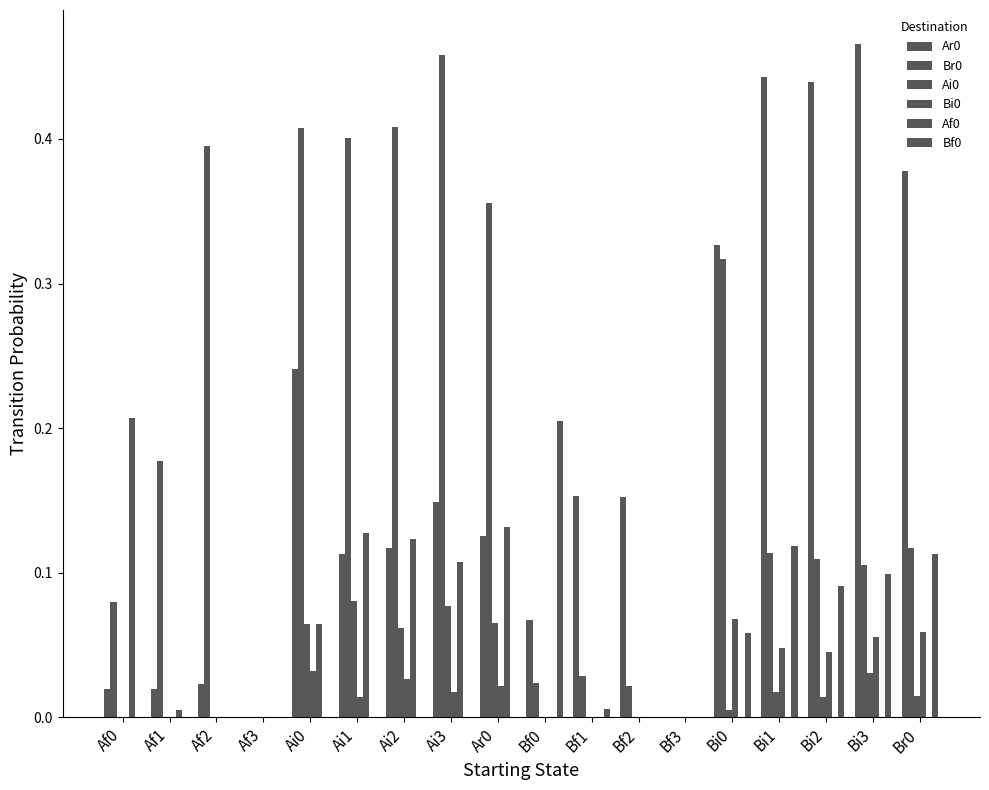

What is the label of the 13th bar from the left?

Bf3